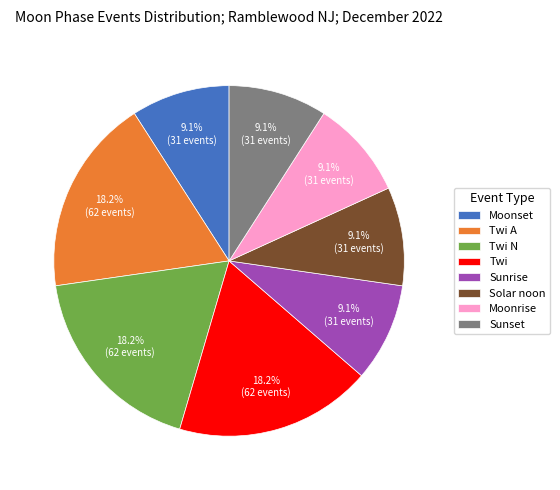

To the nearest percent, what percentage of the pie is Sunset?

9%